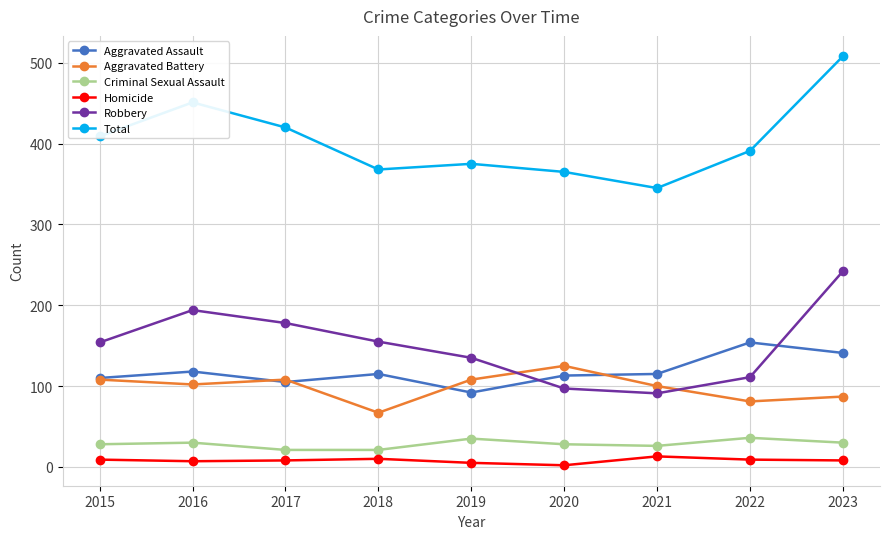

True or false: Total has more than 2 interior local peaks.

False